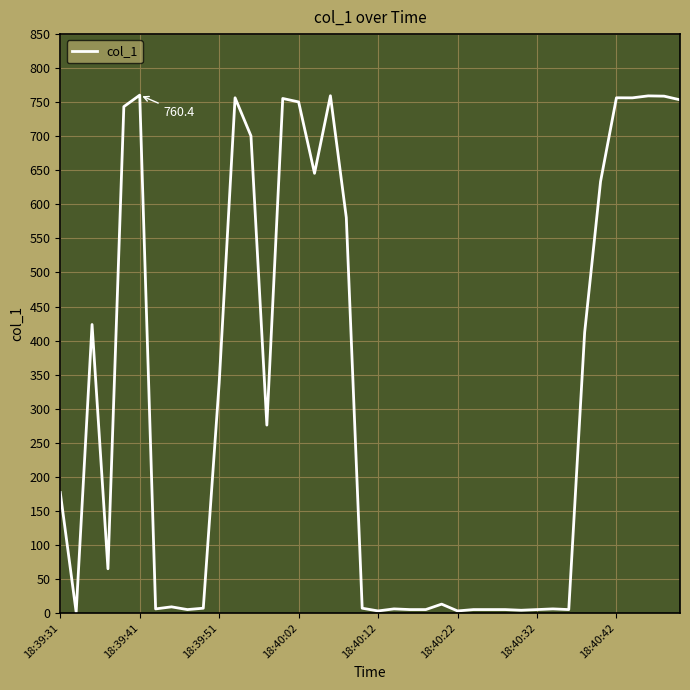

What is the maximum value shown in the chart?

760.4